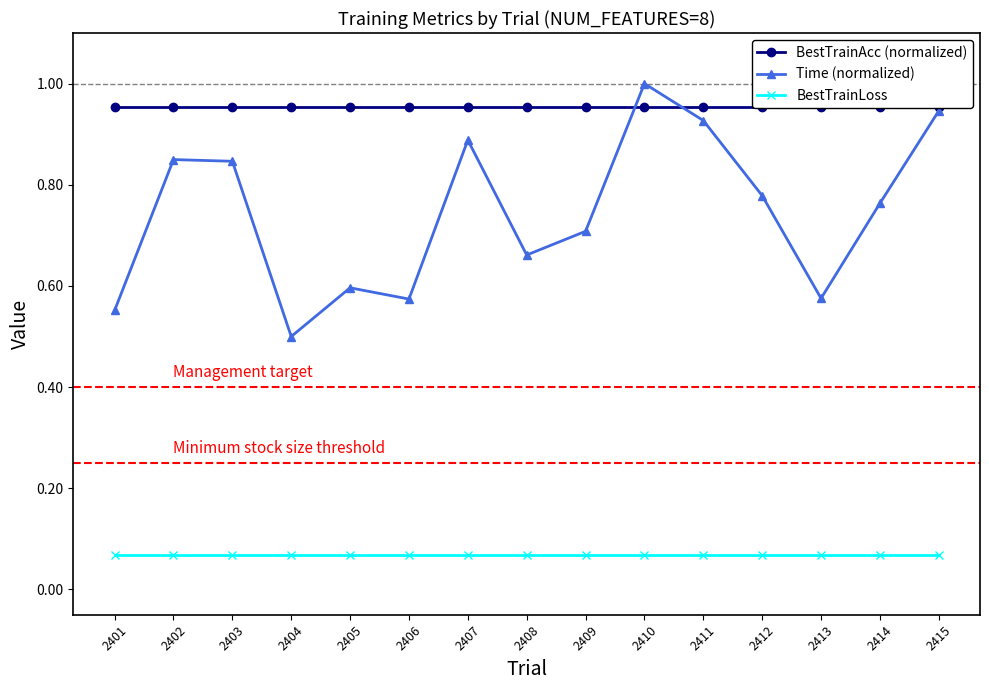

Which series ends up on top after the final intersection of Time (normalized) and BestTrainAcc (normalized)?

BestTrainAcc (normalized)